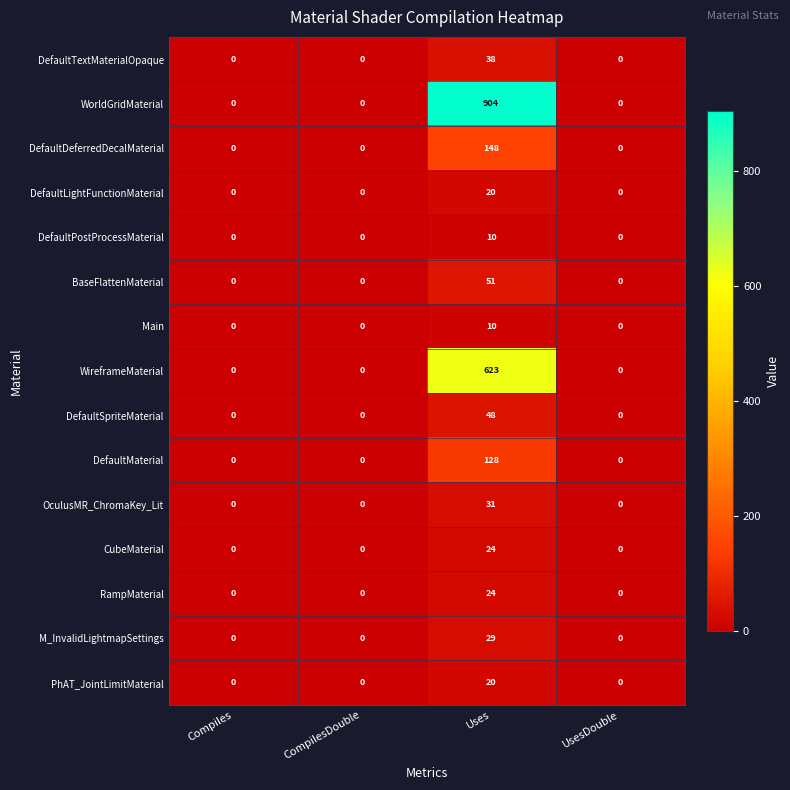

What is the sum of all DefaultTextMaterialOpaque values?

38